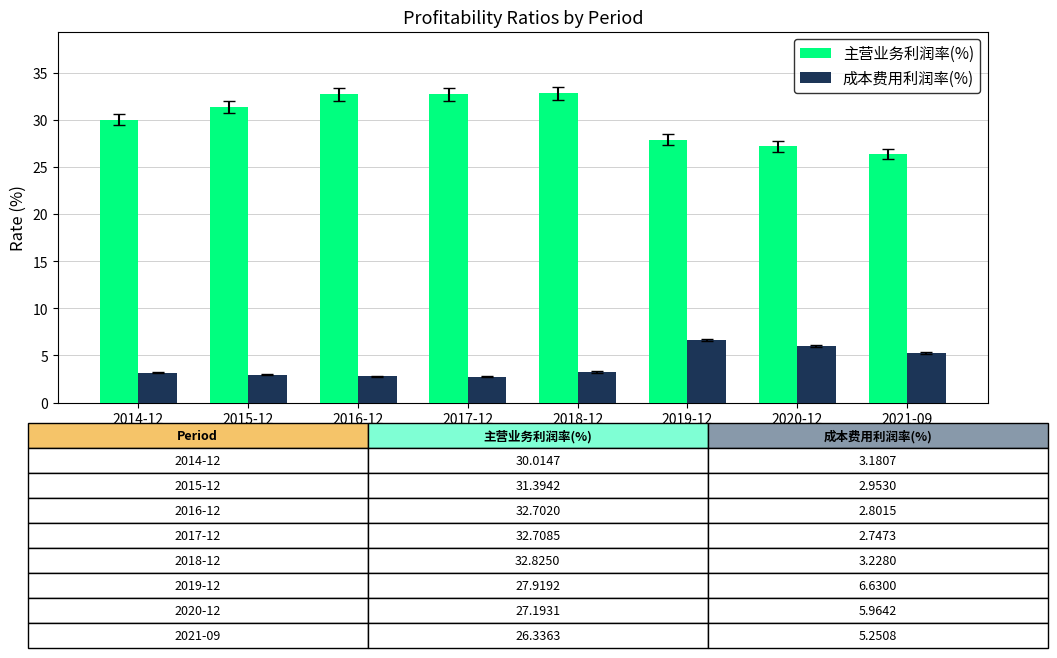

Are the bars grouped side by side (vs. stacked)?

Yes